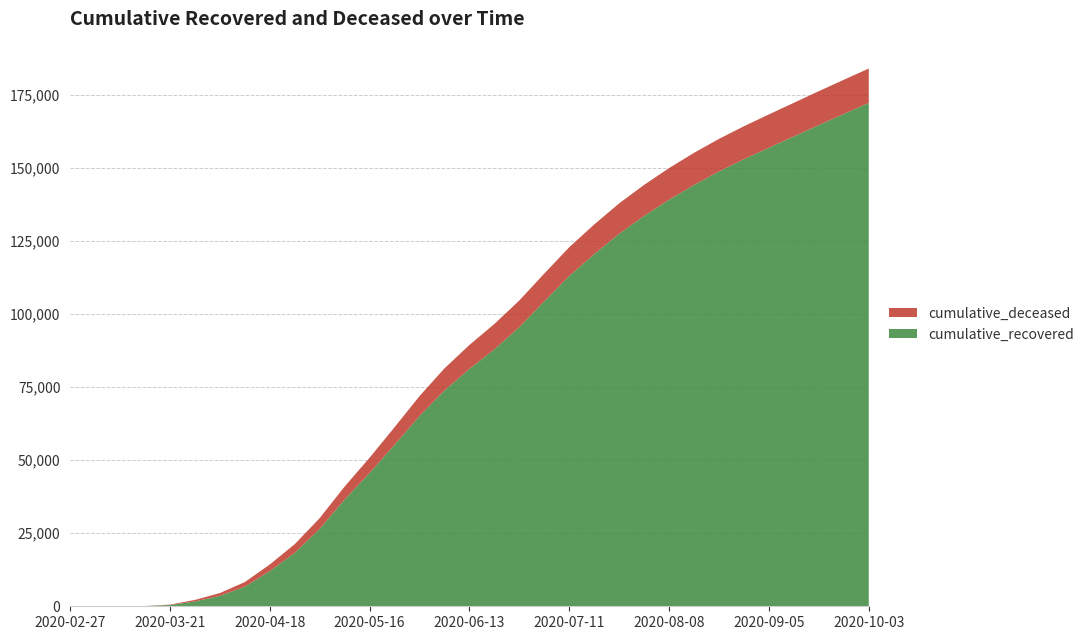

Reading left to right, extract all data points from this chart.

cumulative_recovered: 2	3	9	63	429	1647	3566	6706	12030	18278	26491	36560	45640	55270	65129	73880	81266	87961	95583	104399	113085	120564	127538	133642	139185	144242	148859	153054	156988	160852	164742	168545	172308
cumulative_deceased: 0	0	1	20	142	522	954	1581	2269	2980	3684	4432	5217	6025	6820	7566	8189	8681	9115	9508	9843	10139	10397	10623	10825	10999	11145	11281	11402	11502	11598	11685	11769